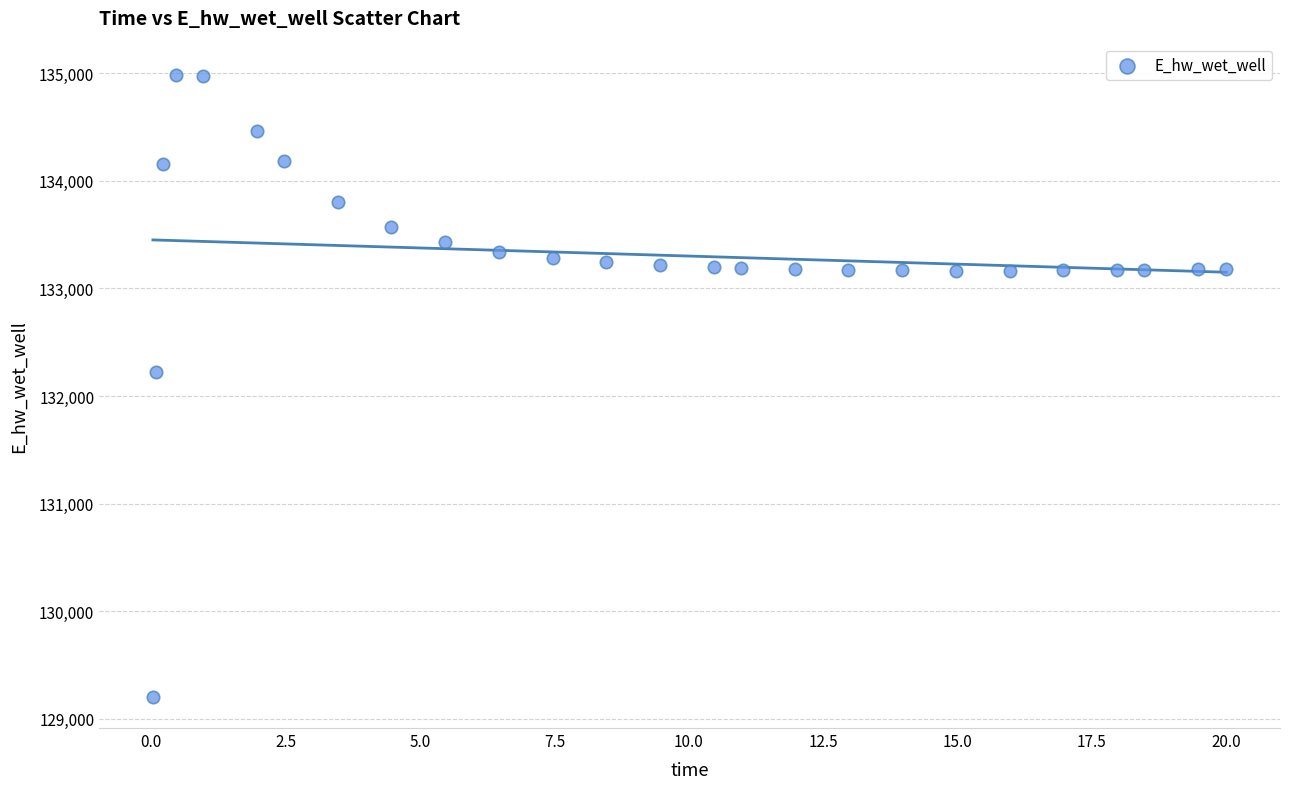

What Y value in the scatter plot is closest to 132095?

132222.3